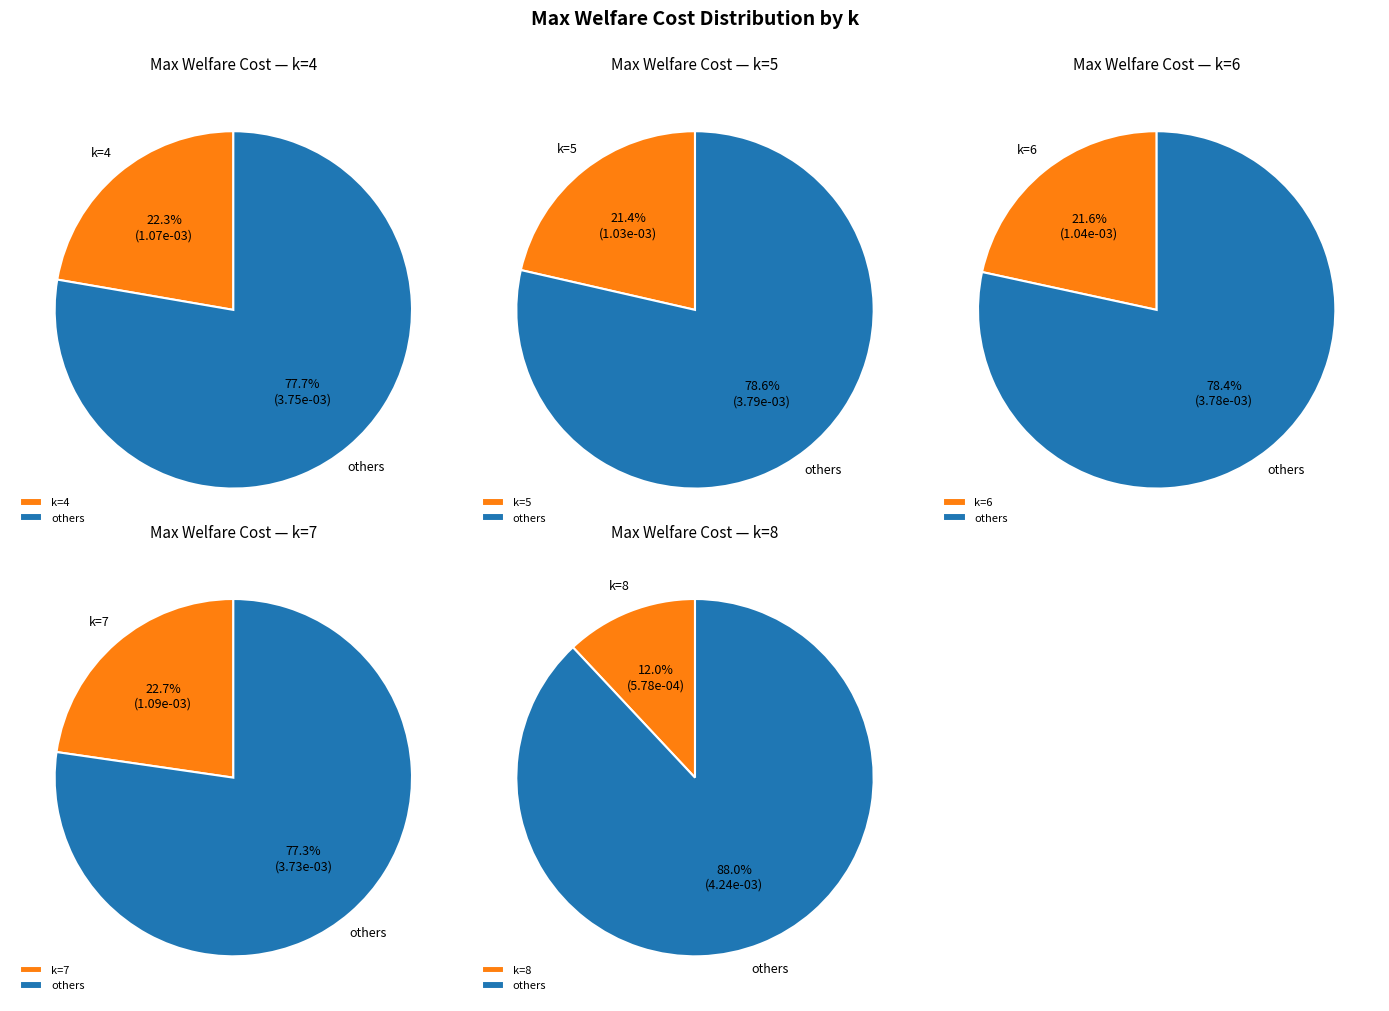

Does 6 represent more than half of the total?

No